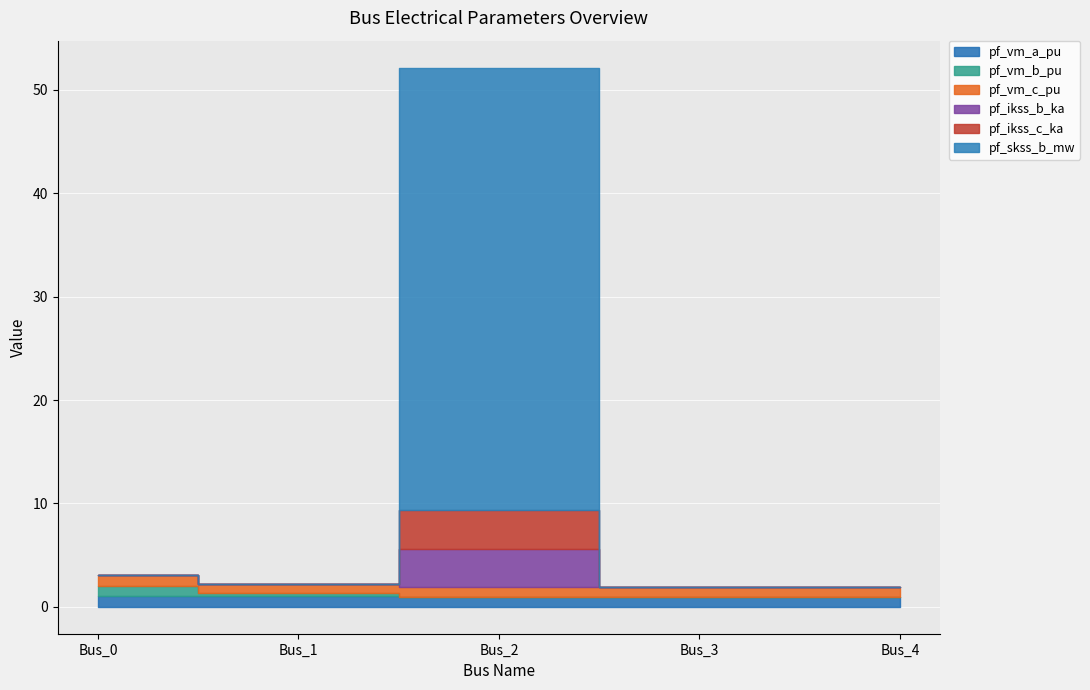

Which series has the widest spread of values?

pf_skss_b_mw